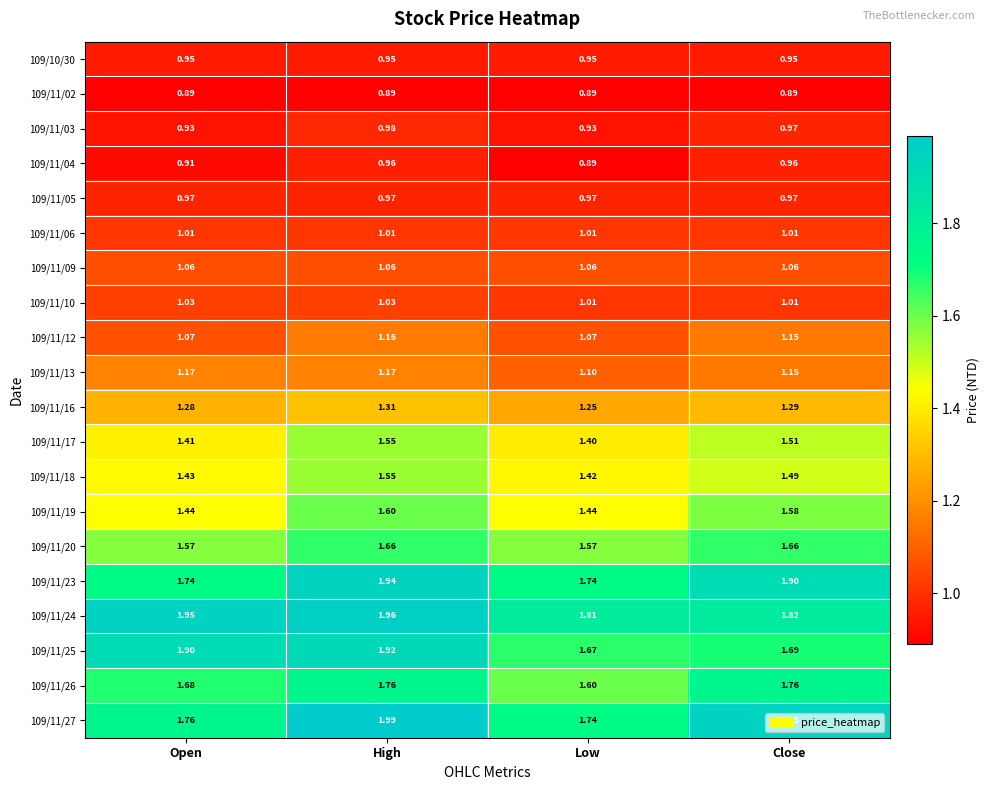

Which category has the lowest value in the 109/11/26 series?

Low